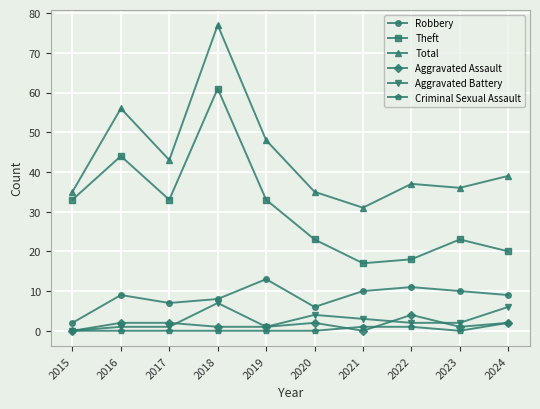

Which series has the largest total across all categories?

Total